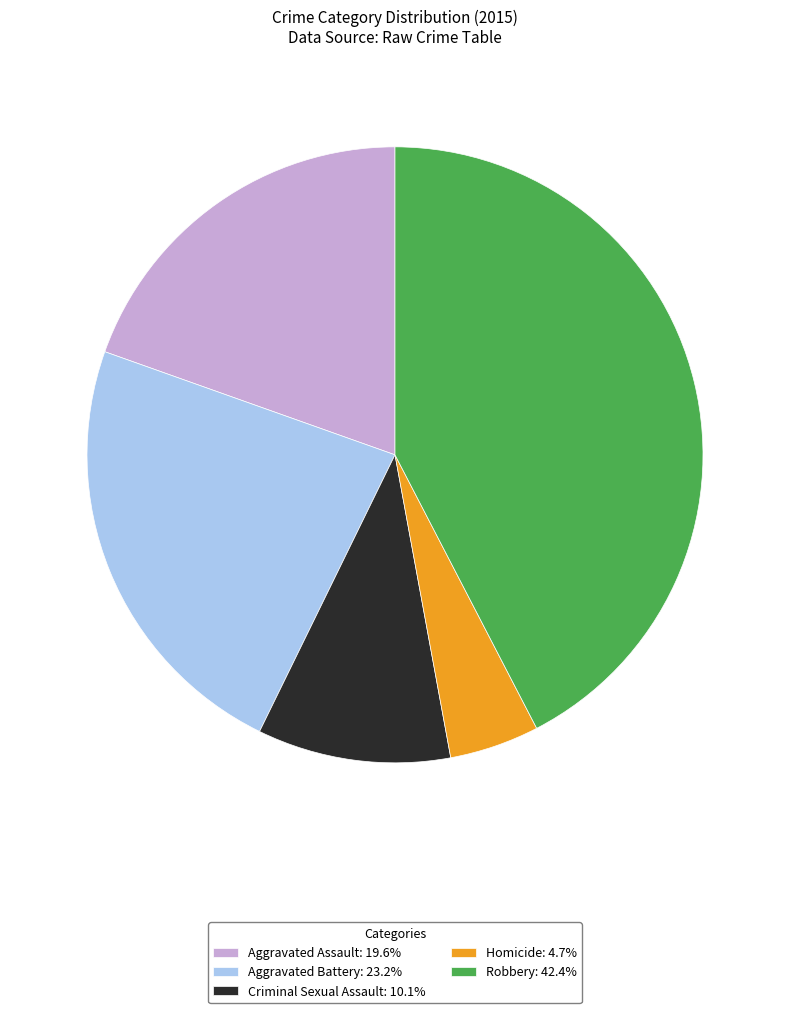

Is the sum of Criminal Sexual Assault: 10.1% and Aggravated Battery: 23.2% greater than half?

No